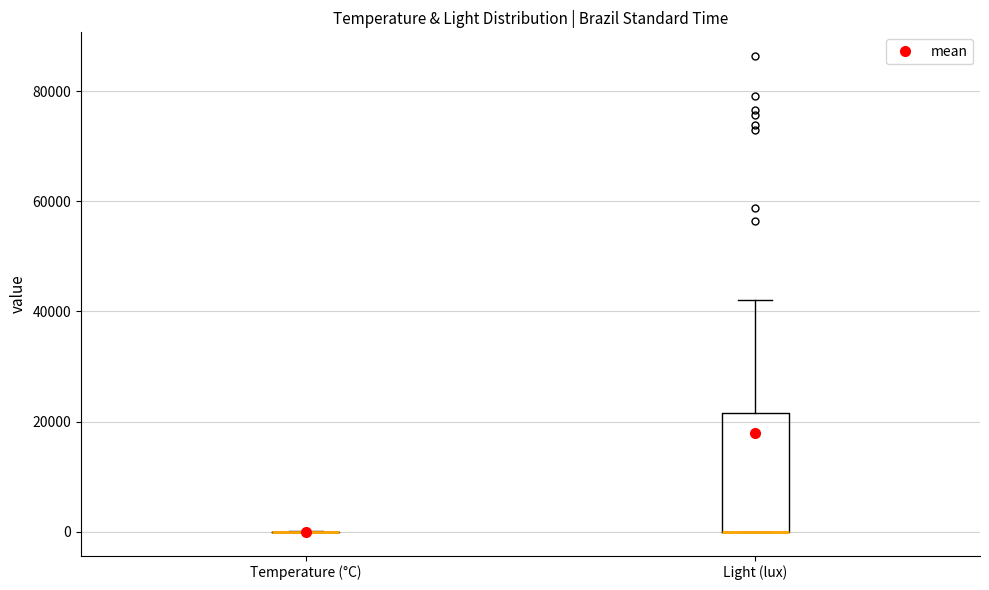

Reading left to right, read every box against the y-axis: the position of its median line, the range the box covers, and the ends of its whiskers. The values are not printed on the chart, so give them approximately, as read against the axis.

Temperature (°C): box collapsed to a line at 0, whiskers 0 to 0
Light (lux): median 0 (drawn on the box's lower edge), box 0 to 22000, whiskers 0 to 42000